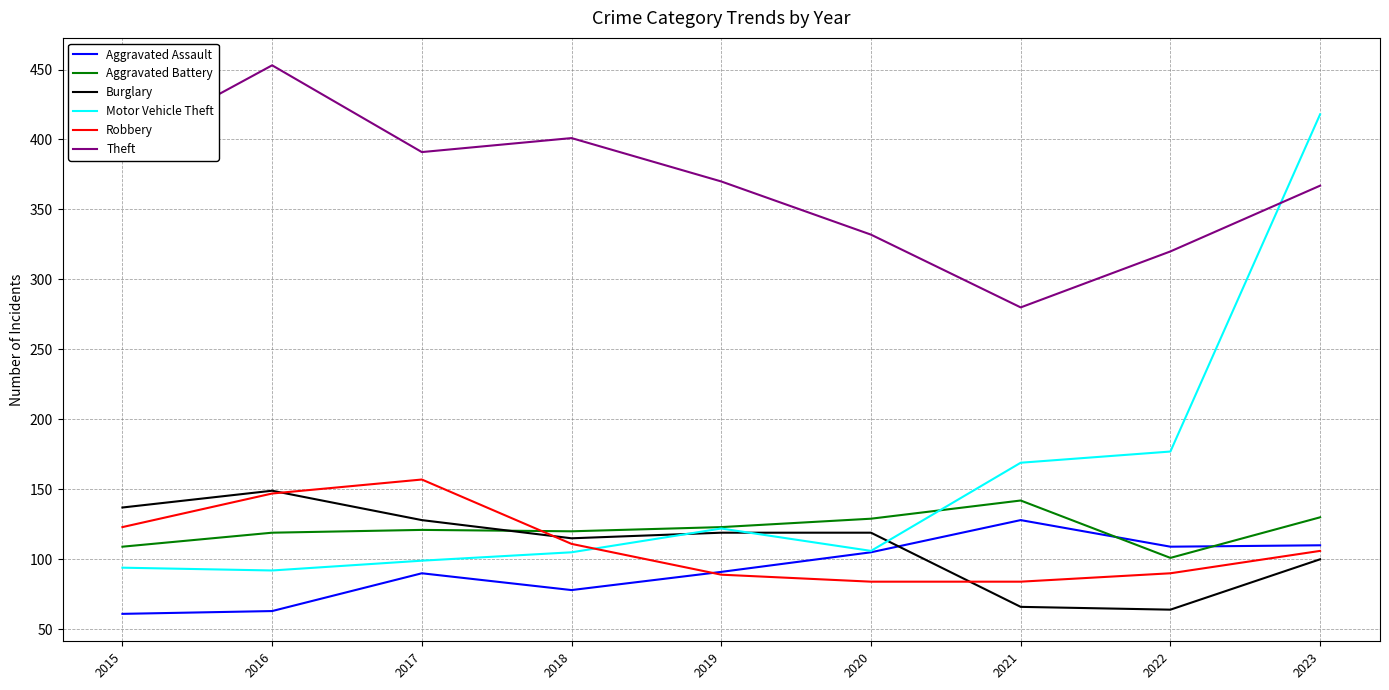

How many lines are shown in the chart?

6